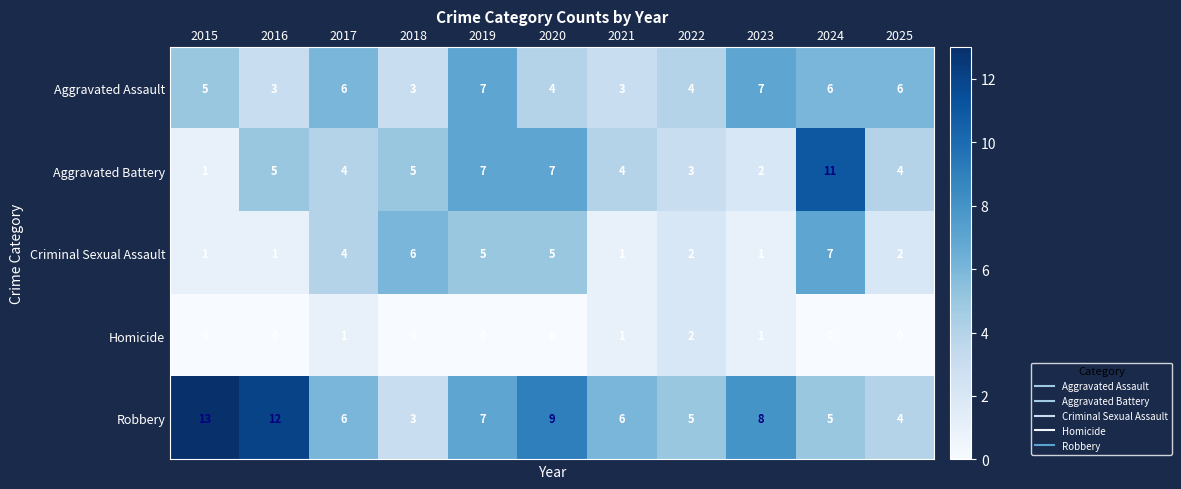

How many series are shown in this chart?

5